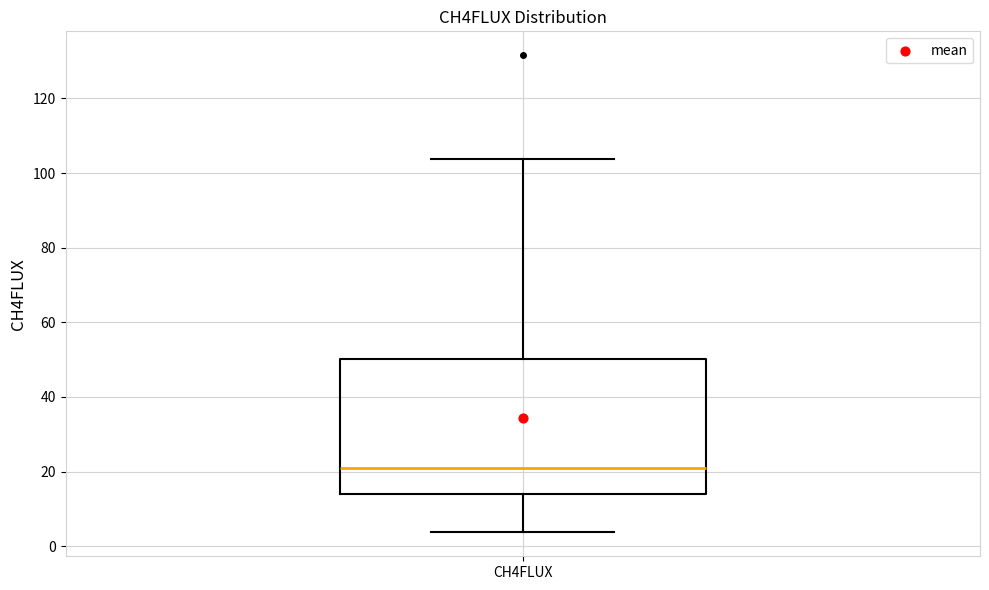

Transcribe this box plot: give where the median line is, the range the box spans, and where the two whiskers end, as read against the y-axis. The values are not printed on the chart, so give them approximately, as read against the axis.

median 22, box 14 to 50, whiskers 4 to 104